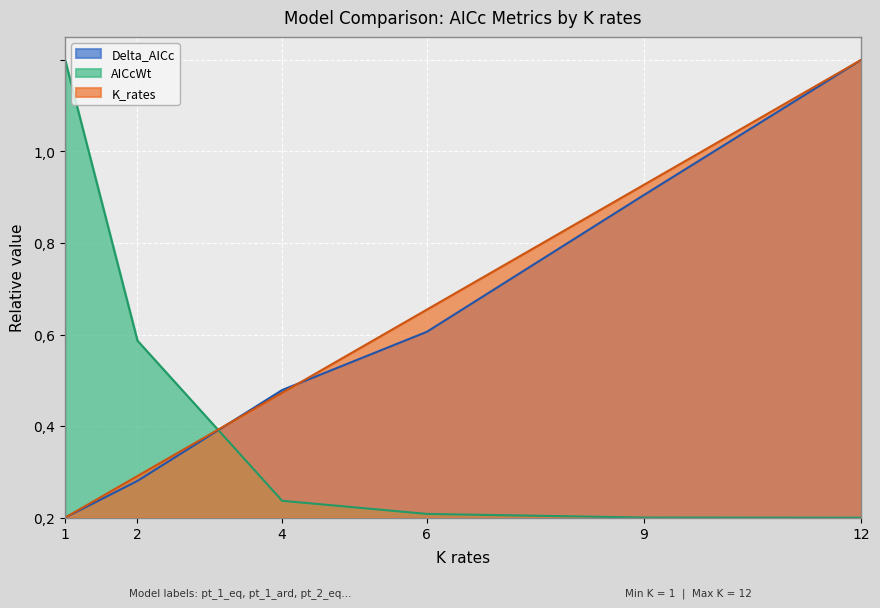

What is the difference between the Delta_AICc values at 12 and 6?

0.6